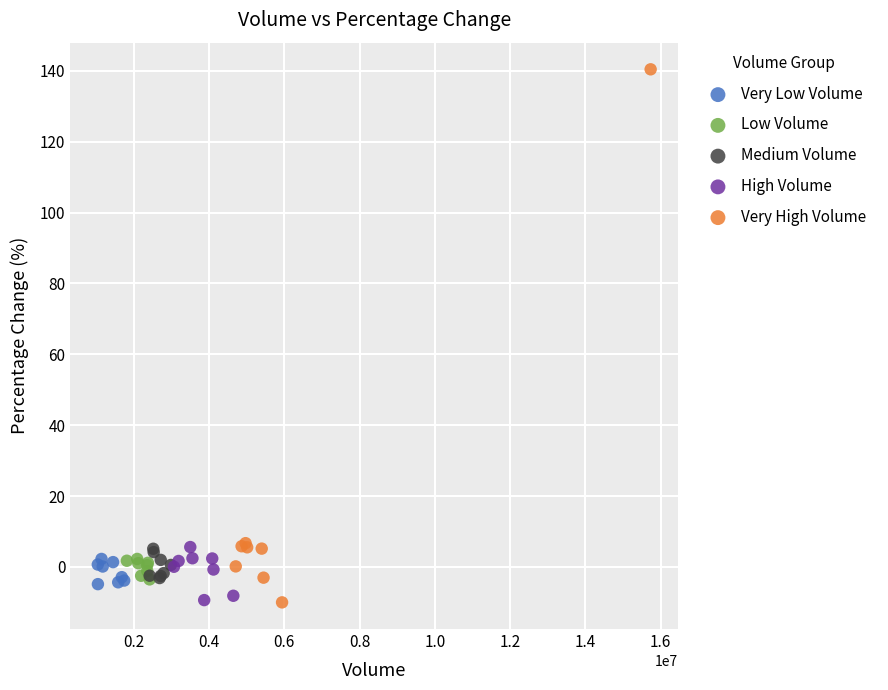

What are all the series names shown in the legend?

Very Low Volume, Low Volume, Medium Volume, High Volume, Very High Volume